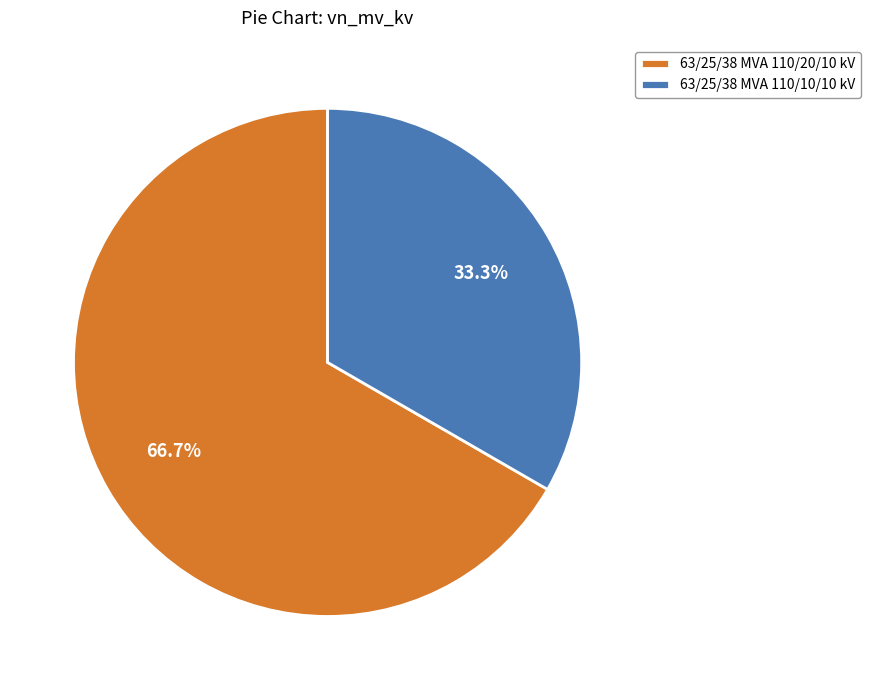

Does 63/25/38 MVA 110/10/10 kV account for over 50% of the chart?

No